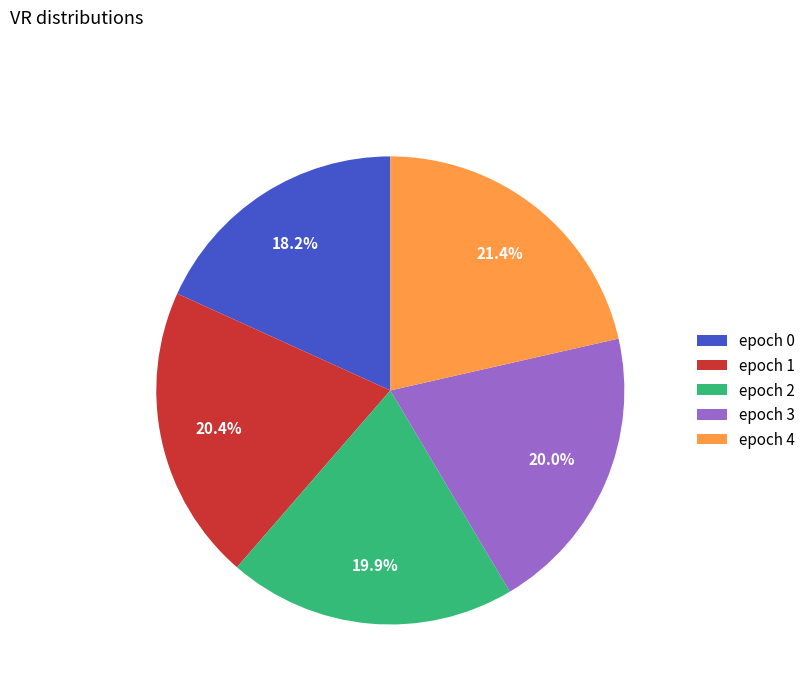

Which has a higher value, epoch 0 or epoch 3?

epoch 3